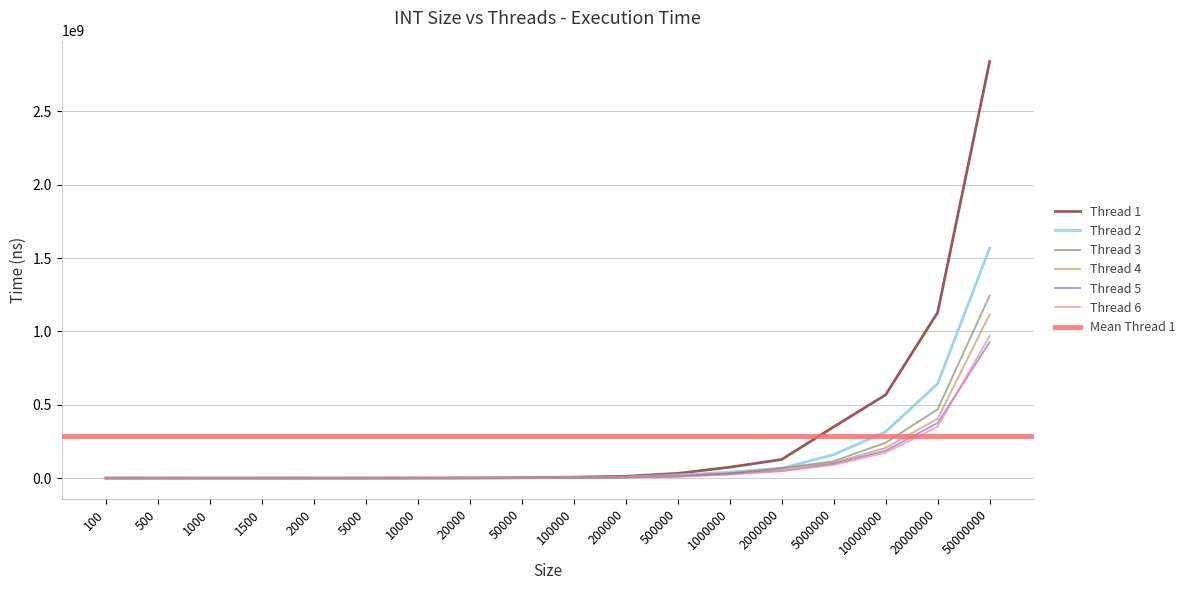

Reading right to left, extract all data points from this chart.

Thread 1: 50000000=2839573900.0	20000000=1128922800.0	10000000=567890600.0	5000000=349228800.0	2000000=126842133.3	1000000=74300566.7	500000=31880533.3	200000=12560133.3	100000=6399766.7	50000=3014766.7	20000=1065000.0	10000=512533.3	5000=241166.7	2000=100733.3	1500=73966.7	1000=63566.7	500=33400.0	100=270766.7
Thread 2: 50000000=1567710466.7	20000000=643599133.3	10000000=315554200.0	5000000=159478100.0	2000000=67580200.0	1000000=40271800.0	500000=20346500.0	200000=6681333.3	100000=3462866.7	50000=1649200.0	20000=604633.3	10000=412500.0	5000=177233.3	2000=114566.7	1500=51866.7	1000=51000.0	500=26866.7	100=136000.0
Thread 3: 50000000=1243370833.3	20000000=468959966.7	10000000=241253700.0	5000000=115191500.0	2000000=66935666.7	1000000=32758400.0	500000=13856866.7	200000=5557733.3	100000=2897800.0	50000=1284300.0	20000=476766.7	10000=318900.0	5000=122333.3	2000=61900.0	1500=55033.3	1000=62800.0	500=35166.7	100=49800.0
Thread 4: 50000000=1115671633.3	20000000=404583066.7	10000000=205972133.3	5000000=104726033.3	2000000=66978300.0	1000000=28128600.0	500000=12002633.3	200000=5830400.0	100000=2272033.3	50000=1166800.0	20000=497800.0	10000=224700.0	5000=132033.3	2000=88200.0	1500=69733.3	1000=53233.3	500=31366.7	100=106366.7
Thread 5: 50000000=926851366.7	20000000=375495400.0	10000000=186776066.7	5000000=97611966.7	2000000=49848100.0	1000000=30583866.7	500000=11547433.3	200000=5766133.3	100000=2601866.7	50000=1253500.0	20000=438866.7	10000=227866.7	5000=120800.0	2000=98333.3	1500=53166.7	1000=42733.3	500=153133.3	100=46366.7
Thread 6: 50000000=968991533.3	20000000=350764400.0	10000000=173483600.0	5000000=89895000.0	2000000=47359500.0	1000000=23081233.3	500000=10869000.0	200000=6076766.7	100000=2202600.0	50000=1386766.7	20000=488133.3	10000=245500.0	5000=169733.3	2000=72866.7	1500=52833.3	1000=47866.7	500=63900.0	100=24666.7